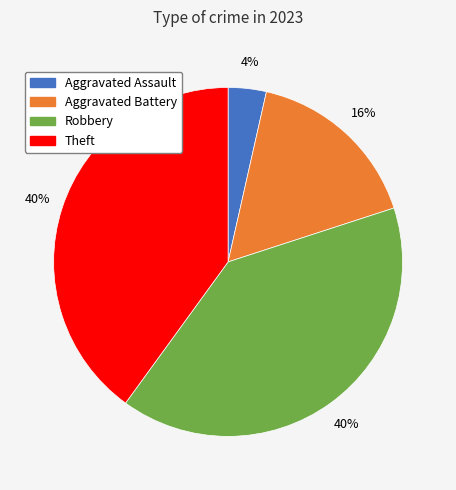

Is there any slice that represents more than half of the pie?

No